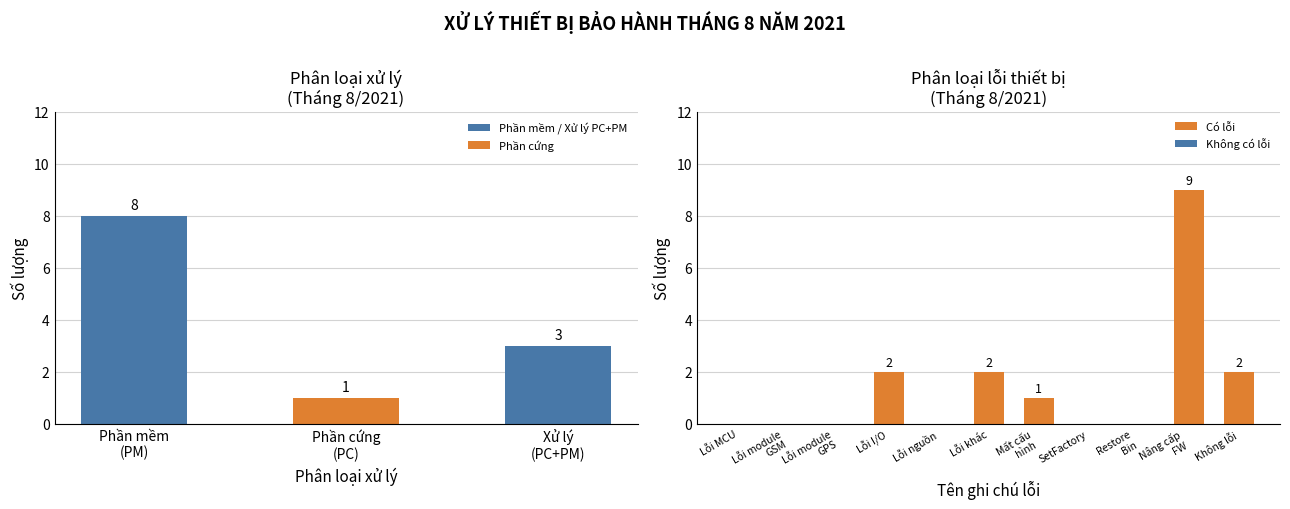

What is the greatest value displayed?

9